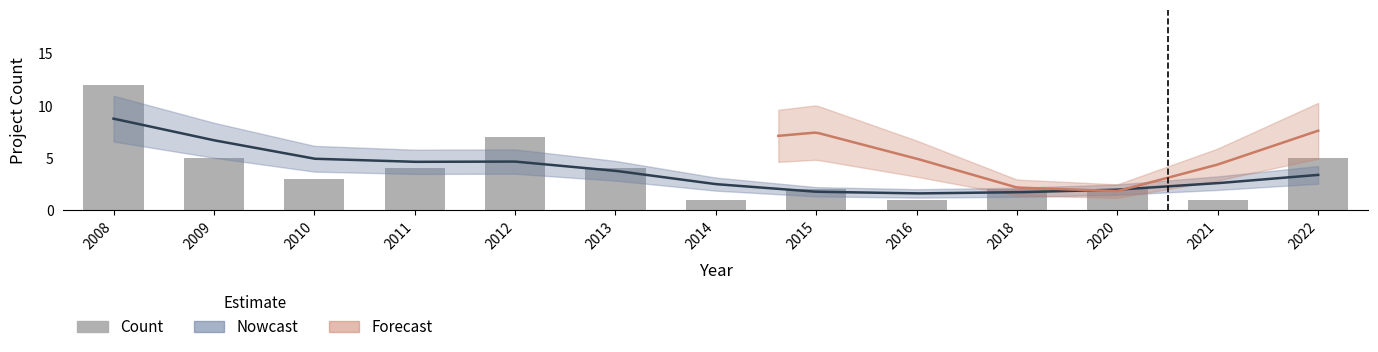

What is the sum of the values at 2011 and 2013?

8